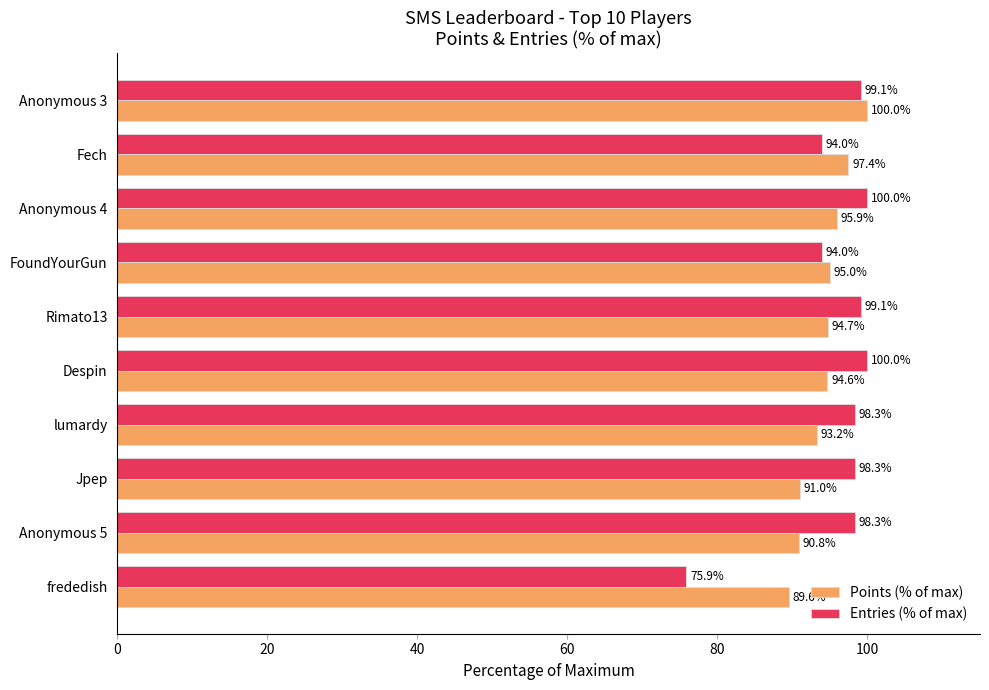

What is the difference between the maximum and minimum values in the Points (% of max) series?

10.4